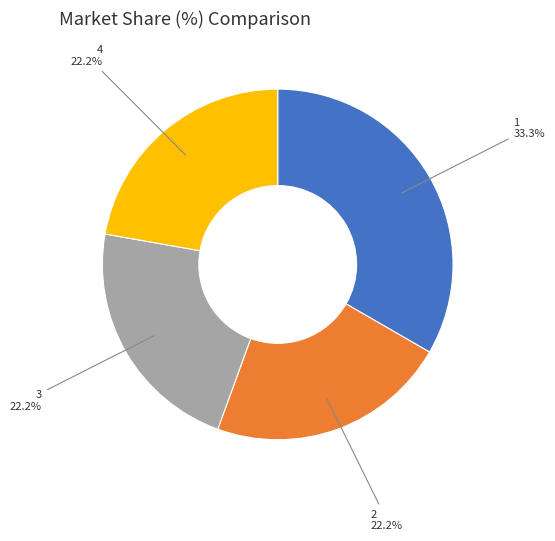

Is there any slice that represents more than half of the pie?

No